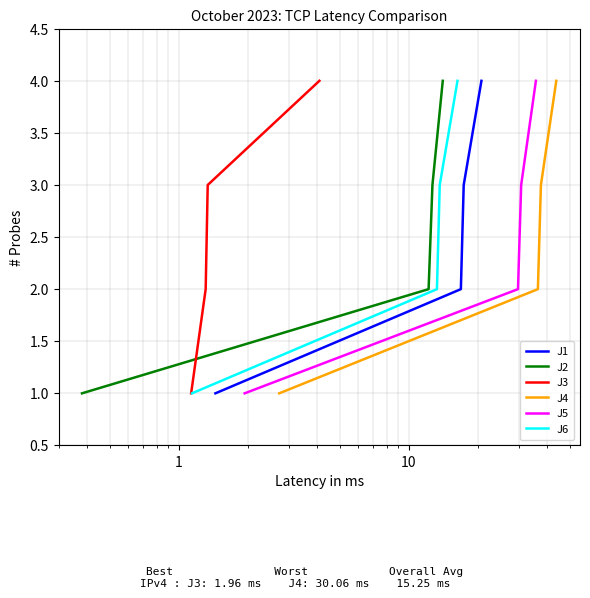

True or false: J1 and J2 cross at least once.

False